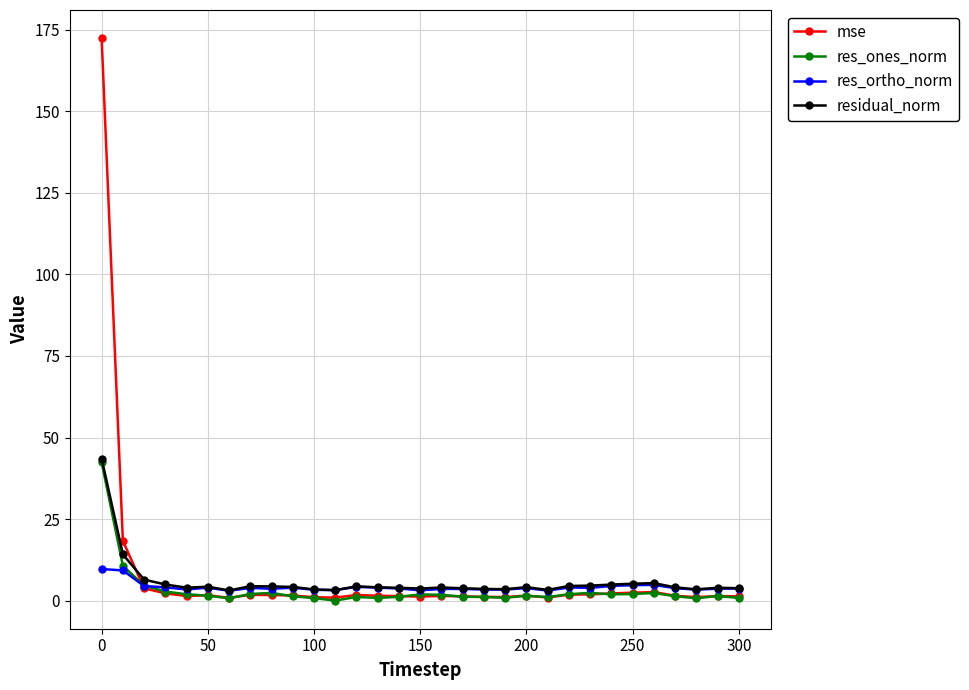

What is the highest value of the res_ones_norm series?

42.4